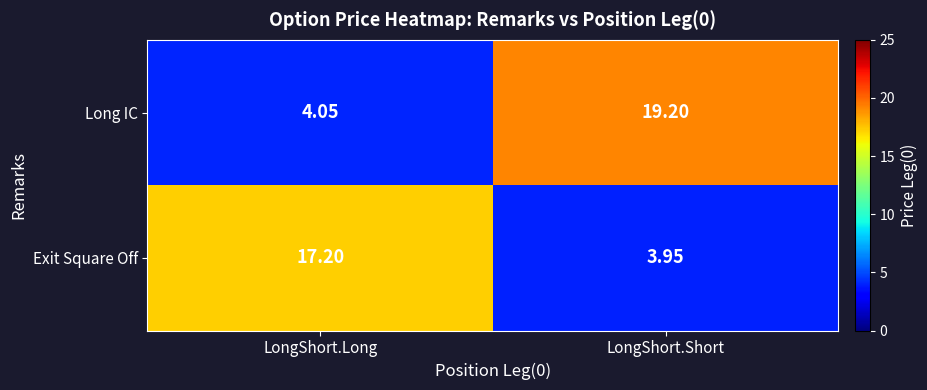

Where does the Long IC series first go above 19?

LongShort.Short